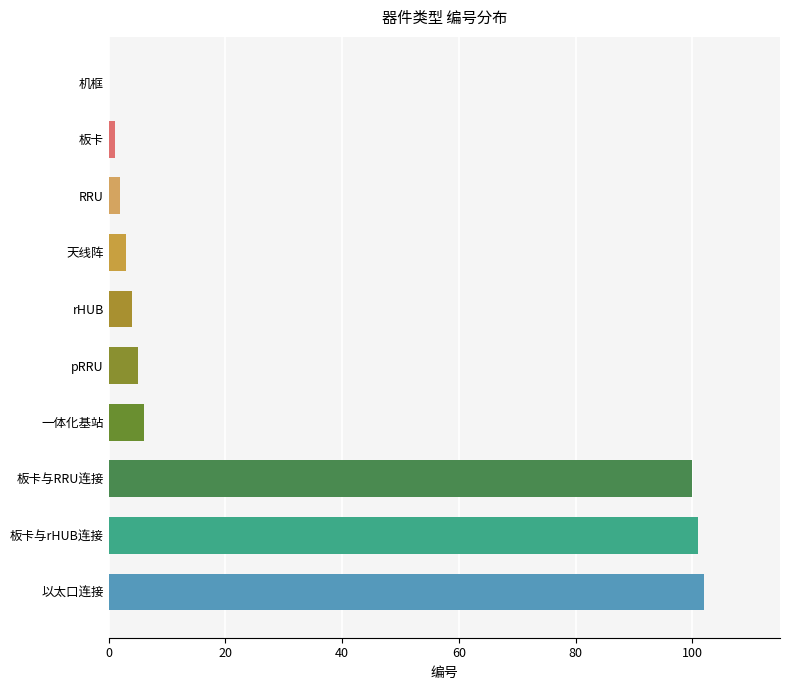

Are the bars horizontal?

Yes